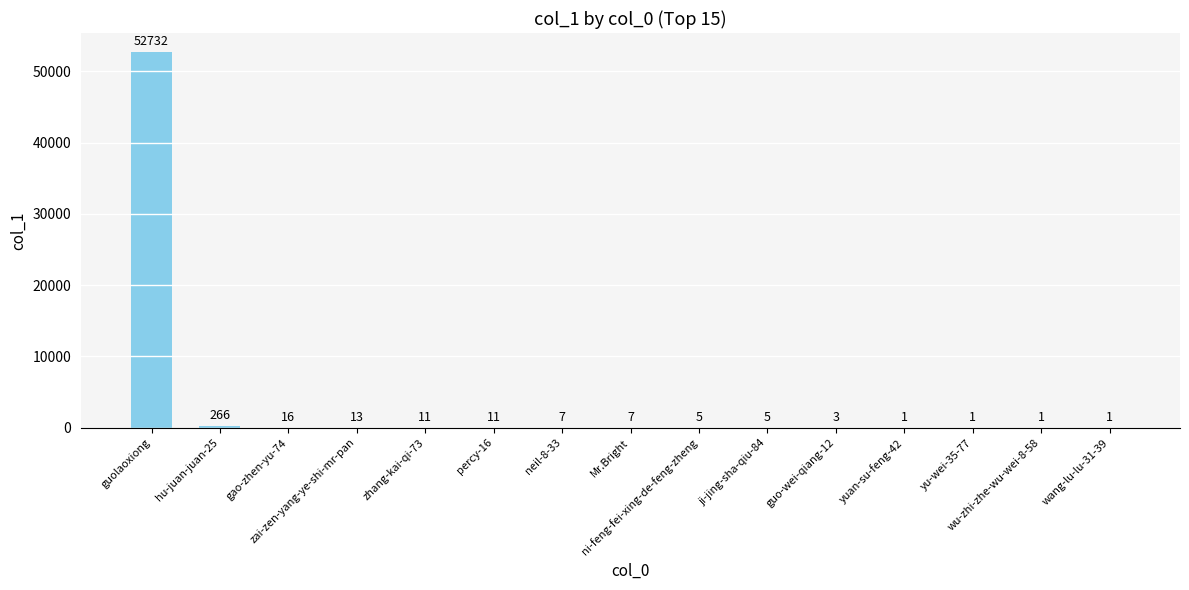

Reading left to right, transcribe all the data shown in this chart.

guolaoxiong=52732	hu-juan-juan-25=266	gao-zhen-yu-74=16	zai-zen-yang-ye-shi-mr-pan=13	zhang-kai-qi-73=11	percy-16=11	neil-8-33=7	Mr.Bright=7	ni-feng-fei-xing-de-feng-zheng=5	ji-jing-sha-qiu-84=5	guo-wei-qiang-12=3	yuan-su-feng-42=1	yu-wei-35-77=1	wu-zhi-zhe-wu-wei-8-58=1	wang-lu-lu-31-39=1